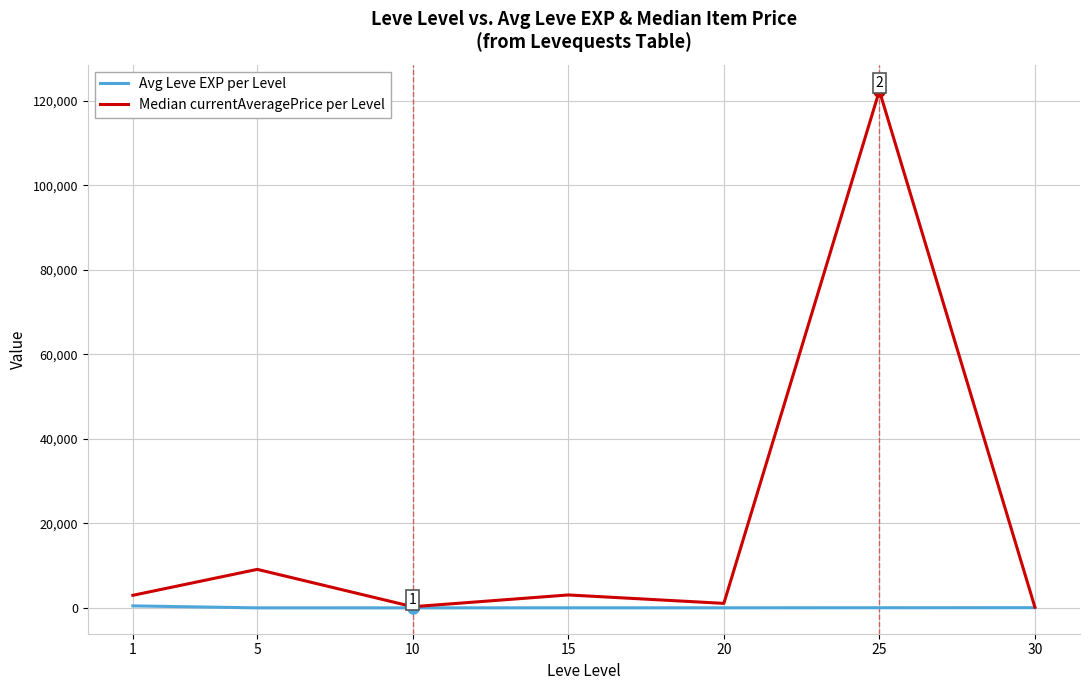

What is the maximum value for Median currentAveragePrice per Level?

122349.5